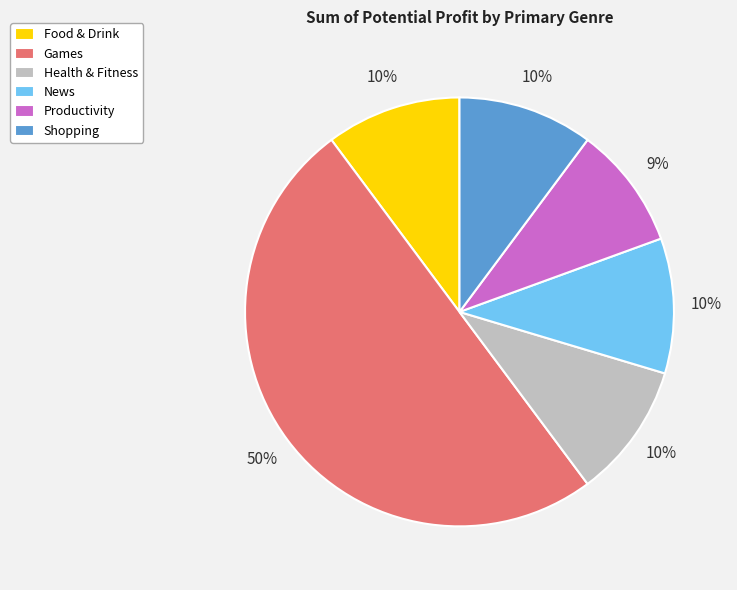

Which slice is the largest?

Games